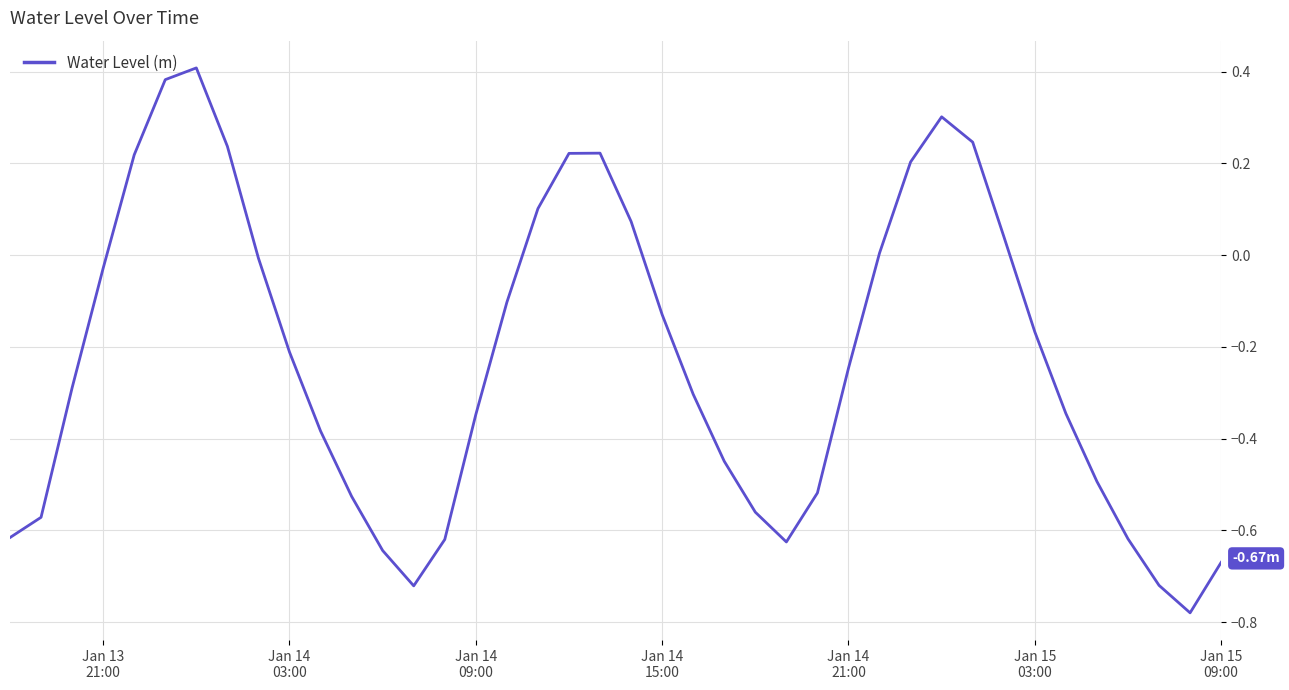

What is the difference between the maximum and minimum values?

1.2